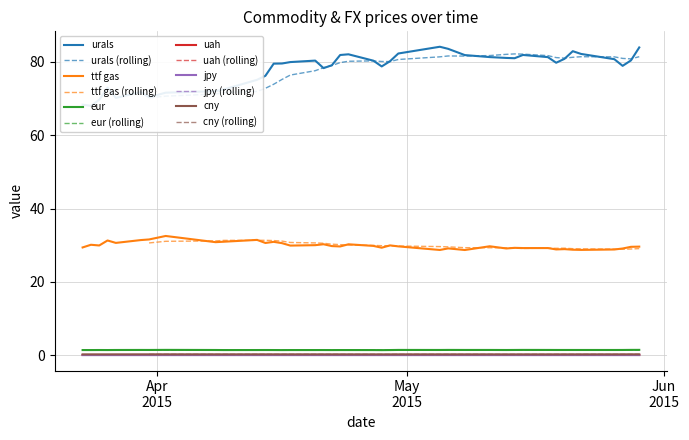

True or false: eur and cny cross at least once.

False